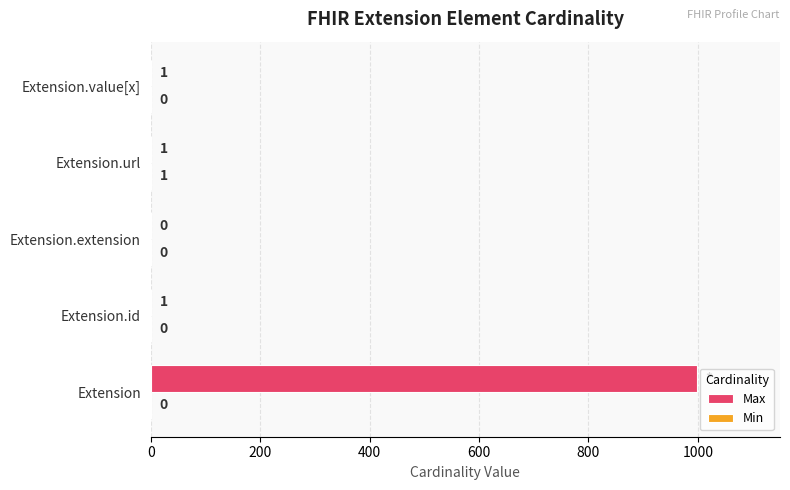

What is the sum of all Max values?

1002